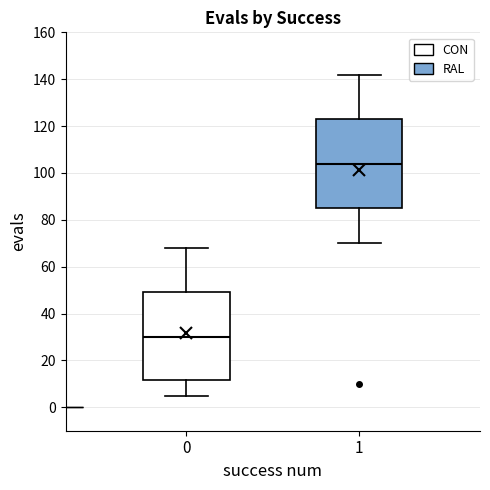

Reading left to right, transcribe this box plot: for each box, give where its median line is, the range the box spans, and where its two whiskers end, as read against the y-axis. The values are not printed on the chart, so give them approximately, as read against the axis.

0: median 30, box 12 to 50, whiskers 6 to 68
1: median 104, box 86 to 124, whiskers 70 to 142